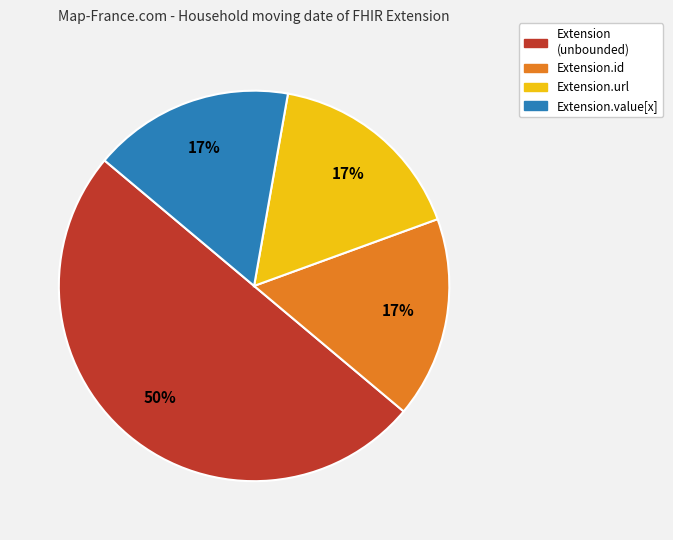

To the nearest percent, what is the difference between the largest and smallest slice percentages?

33%